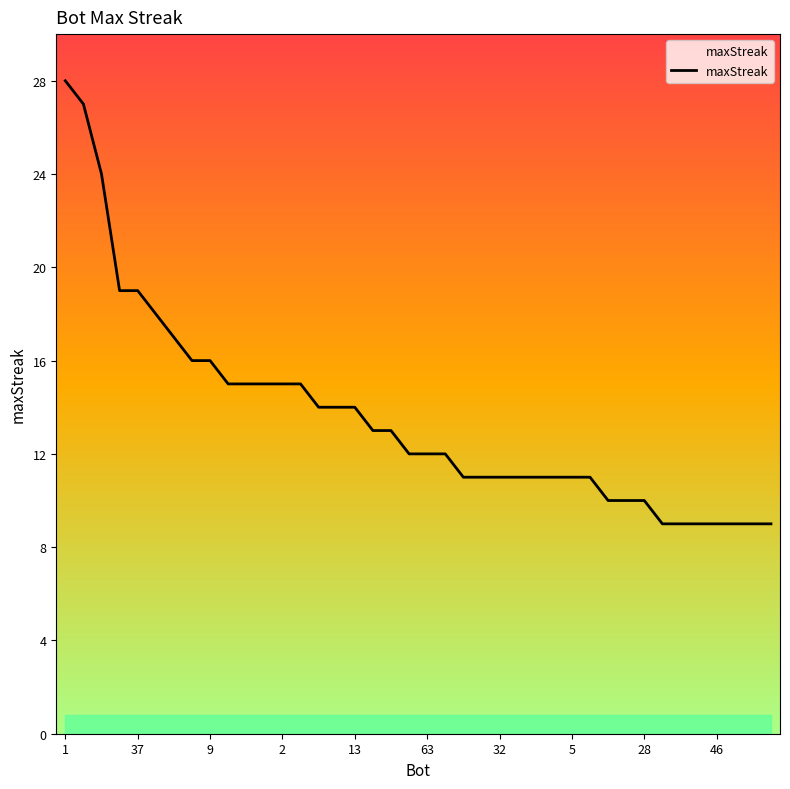

How many distinct data groups are displayed?

1